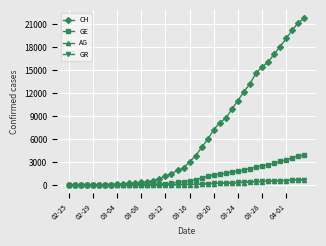

What is the greatest value displayed?

21812